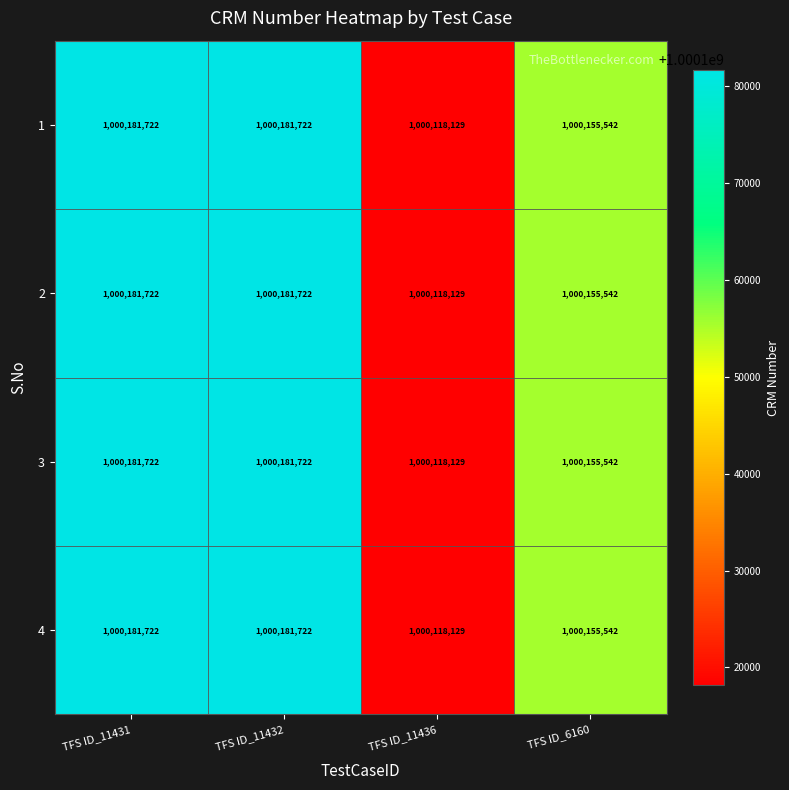

The value of 3 at TFS ID_11436 is 1305410768. True or false?

False